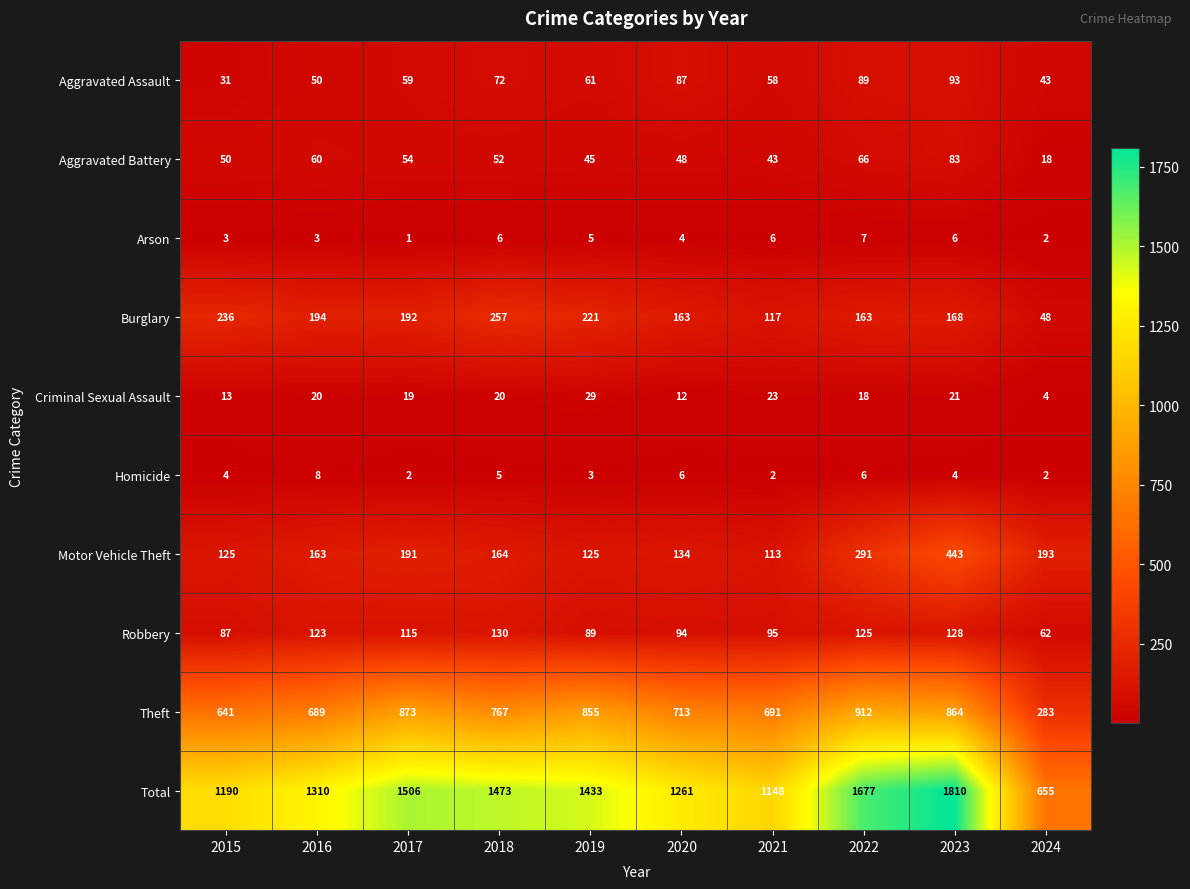

Is the value of Aggravated Assault at 2016 greater than the value of Robbery at 2020?

No